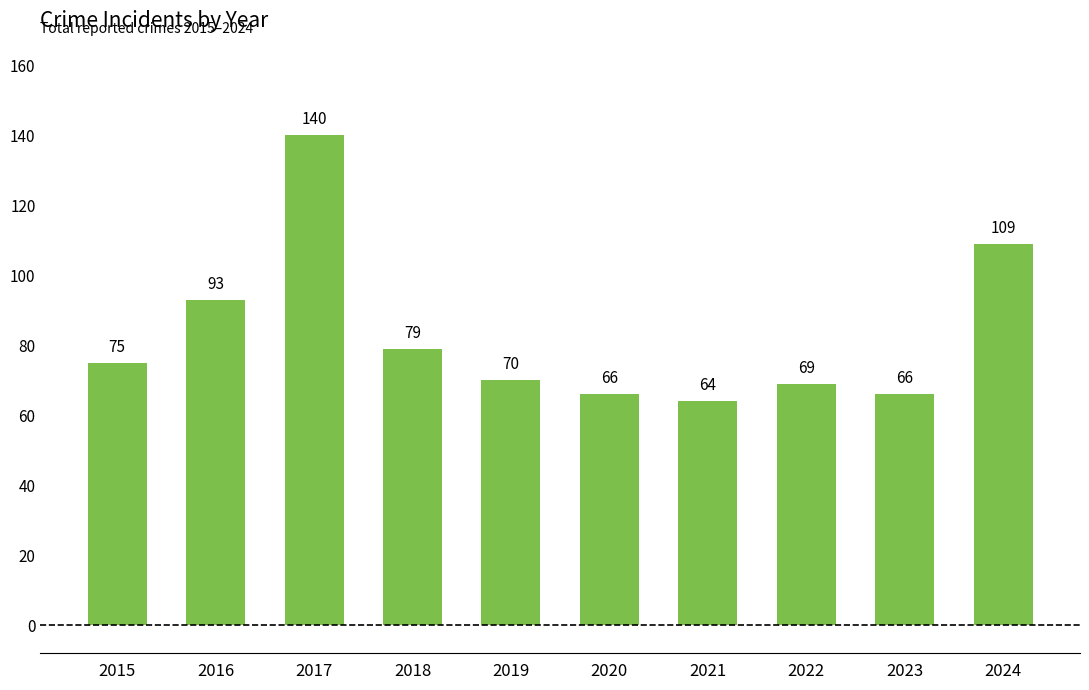

What is the sum of the values at 2022 and 2024?

178